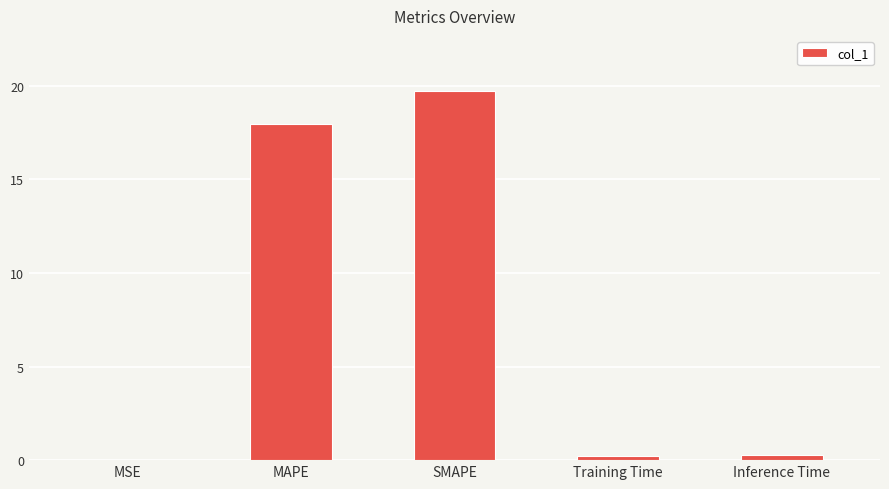

What is the change in value from MSE to Training Time?

+0.2